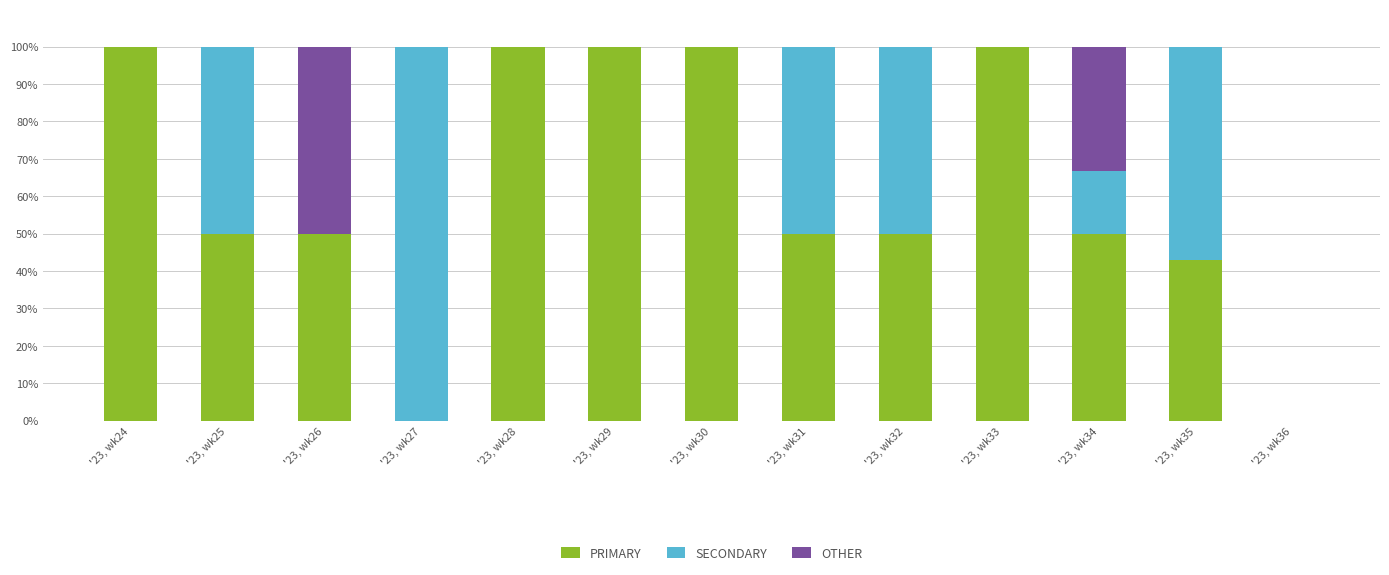

Does the chart contain stacked bars?

Yes